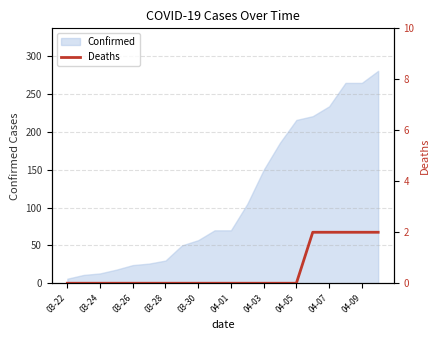

Which label corresponds to the smallest value in the chart?

03-22